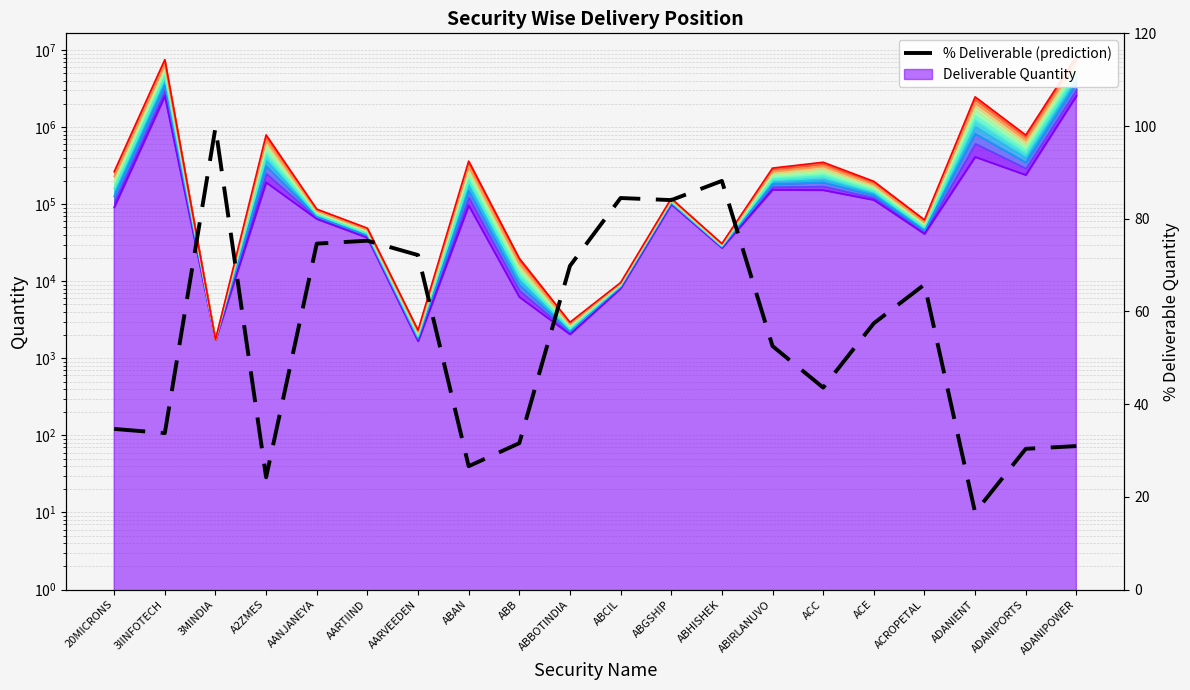

List the labels in order of value, largest first.

3MINDIA, ABHISHEK, ABCIL, ABGSHIP, AARTIIND, AANJANEYA, AARVEEDEN, ABBOTINDIA, ACROPETAL, ACE, ABIRLANUVO, ACC, 20MICRONS, 3IINFOTECH, ABB, ADANIPOWER, ADANIPORTS, ABAN, A2ZMES, ADANIENT